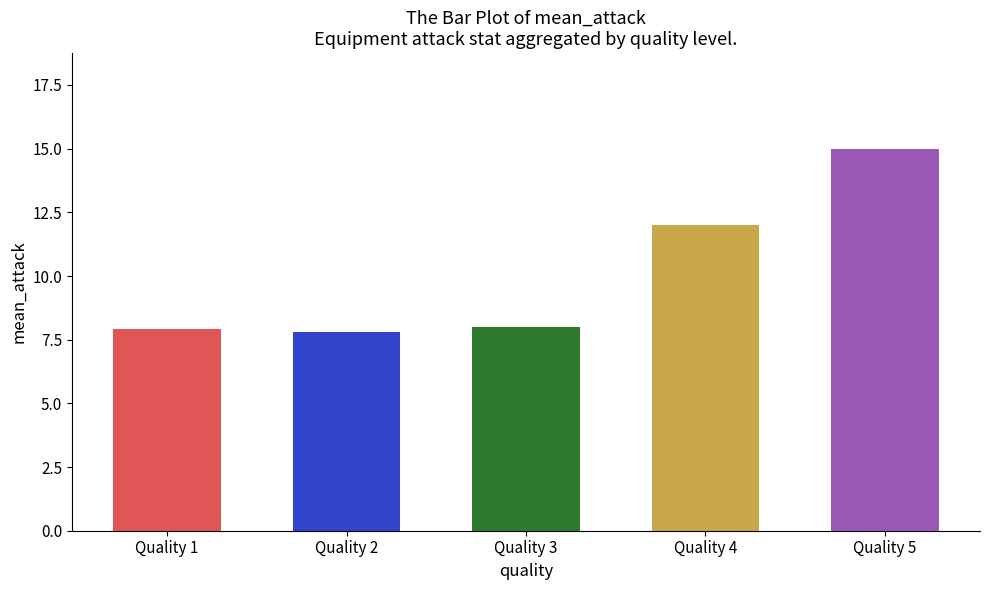

True or false: the data shows 12.0 at Quality 4.

True